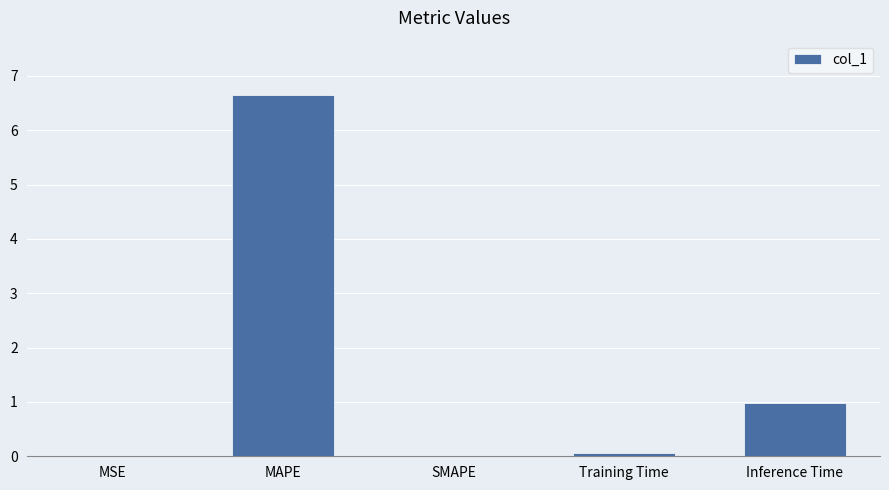

The value at Inference Time is 1.4. True or false?

False